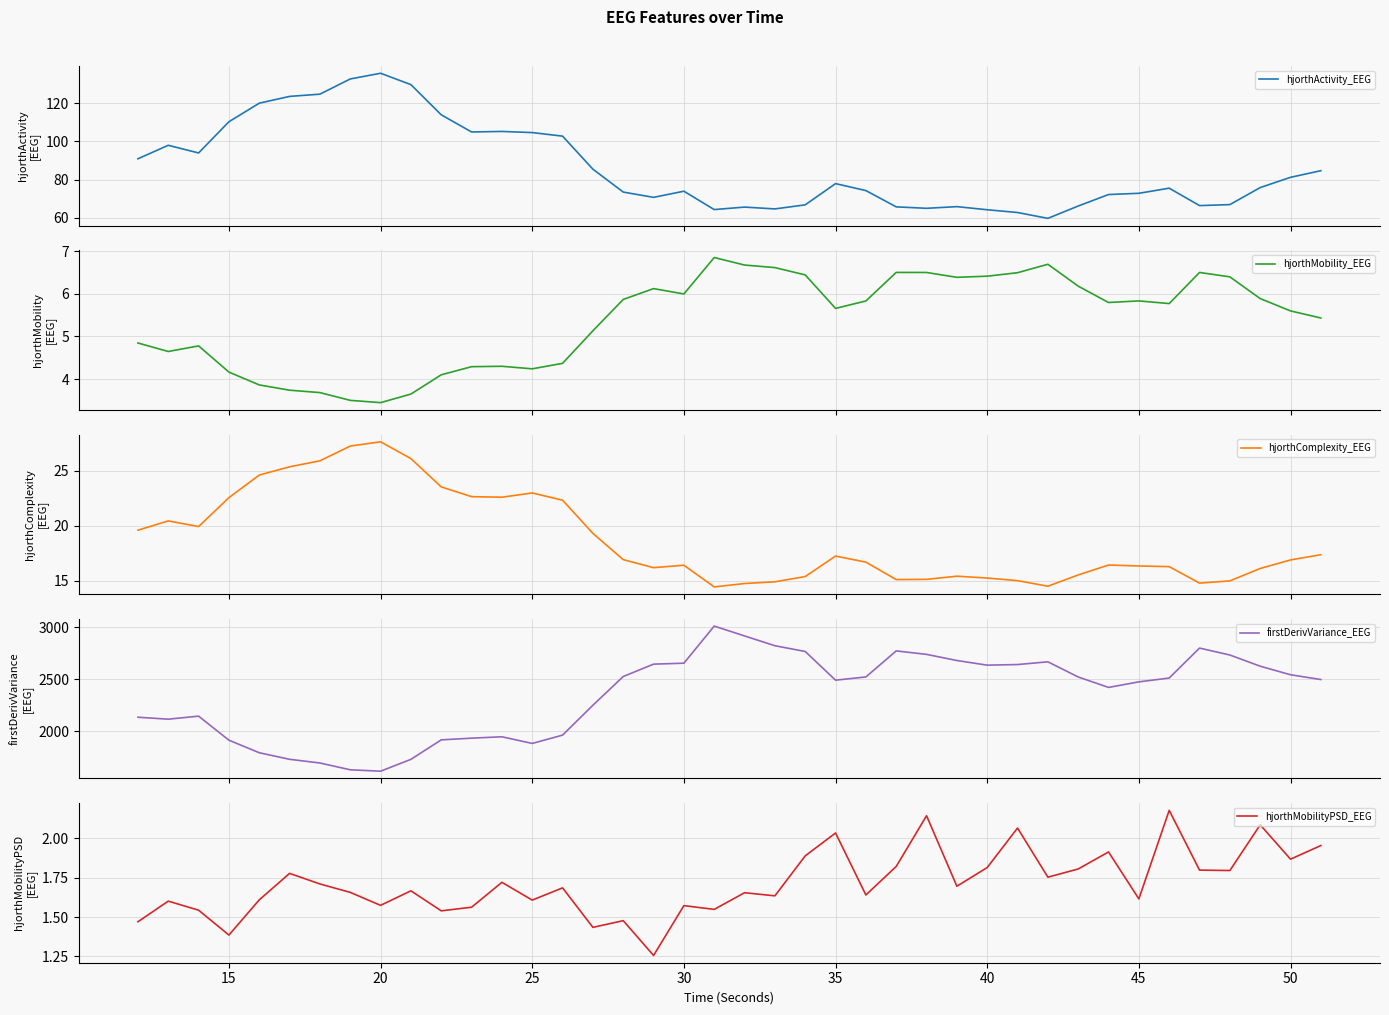

At how many categories does at least one series exceed 74?

40